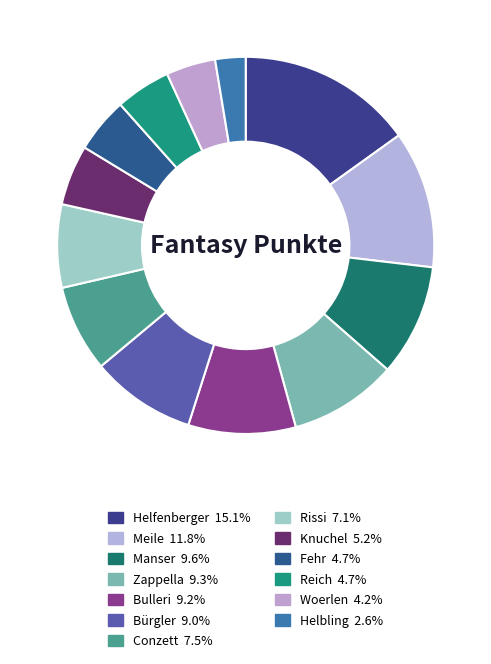

What percentage is NOT represented by Helbling?

97.4%